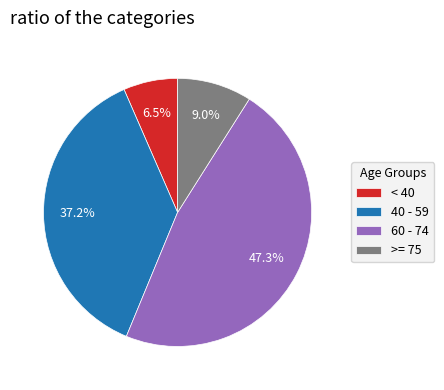

What portion of the pie excludes >= 75?

91.0%